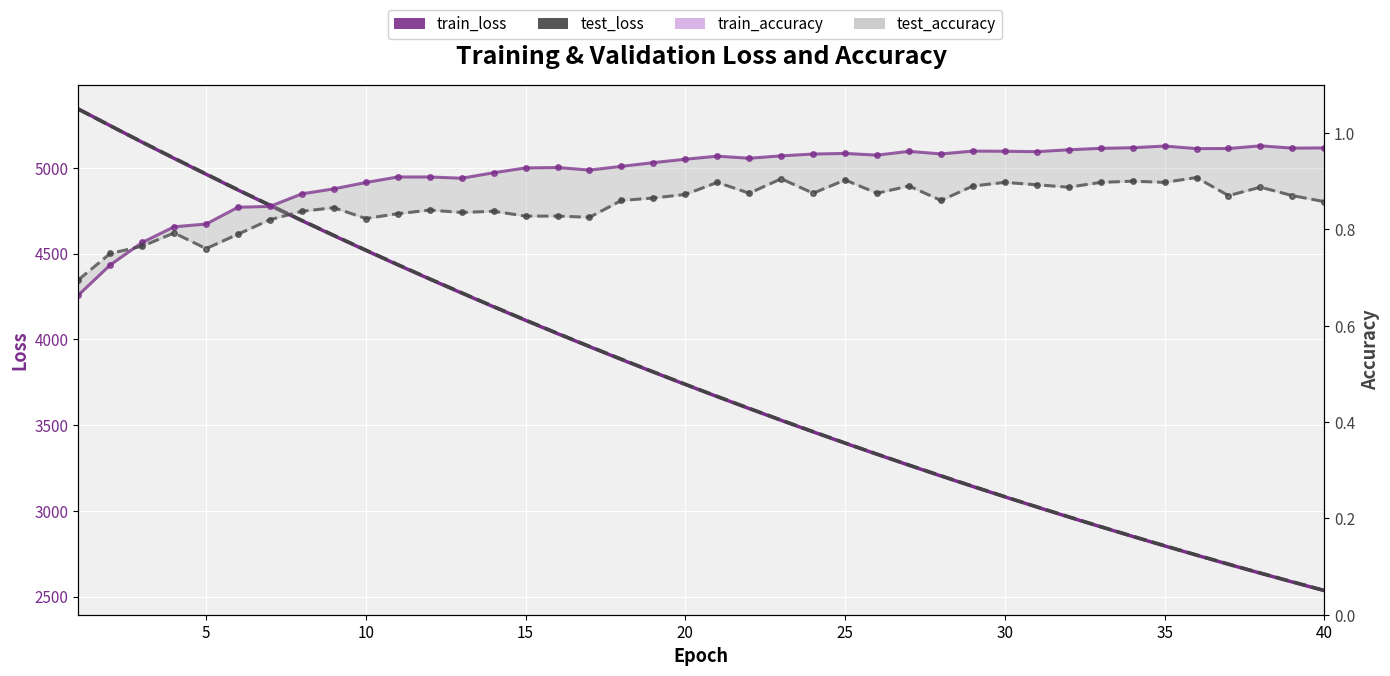

The test_loss series shows 1038.7 at 40. True or false?

False